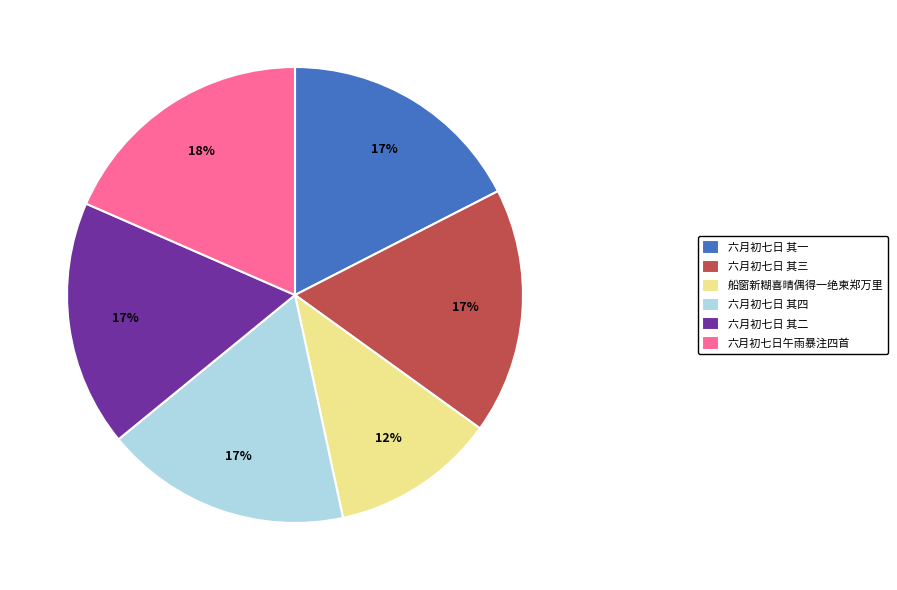

True or false: 船窗新糊喜晴偶得一绝柬郑万里 accounts for 19% of the total.

False